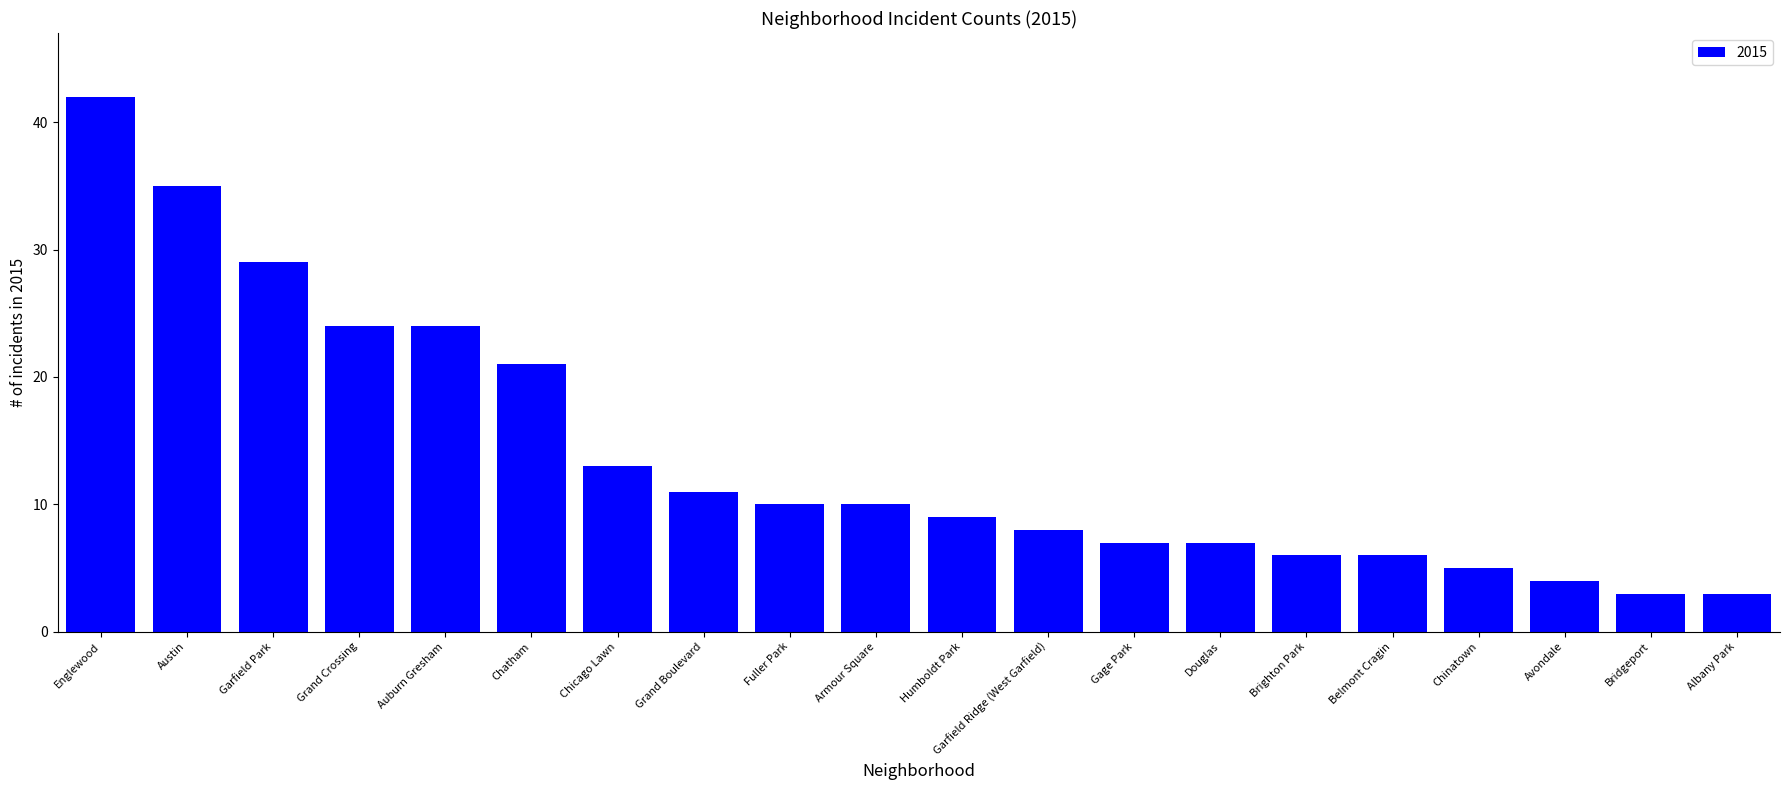

Count the number of data series in this chart.

1